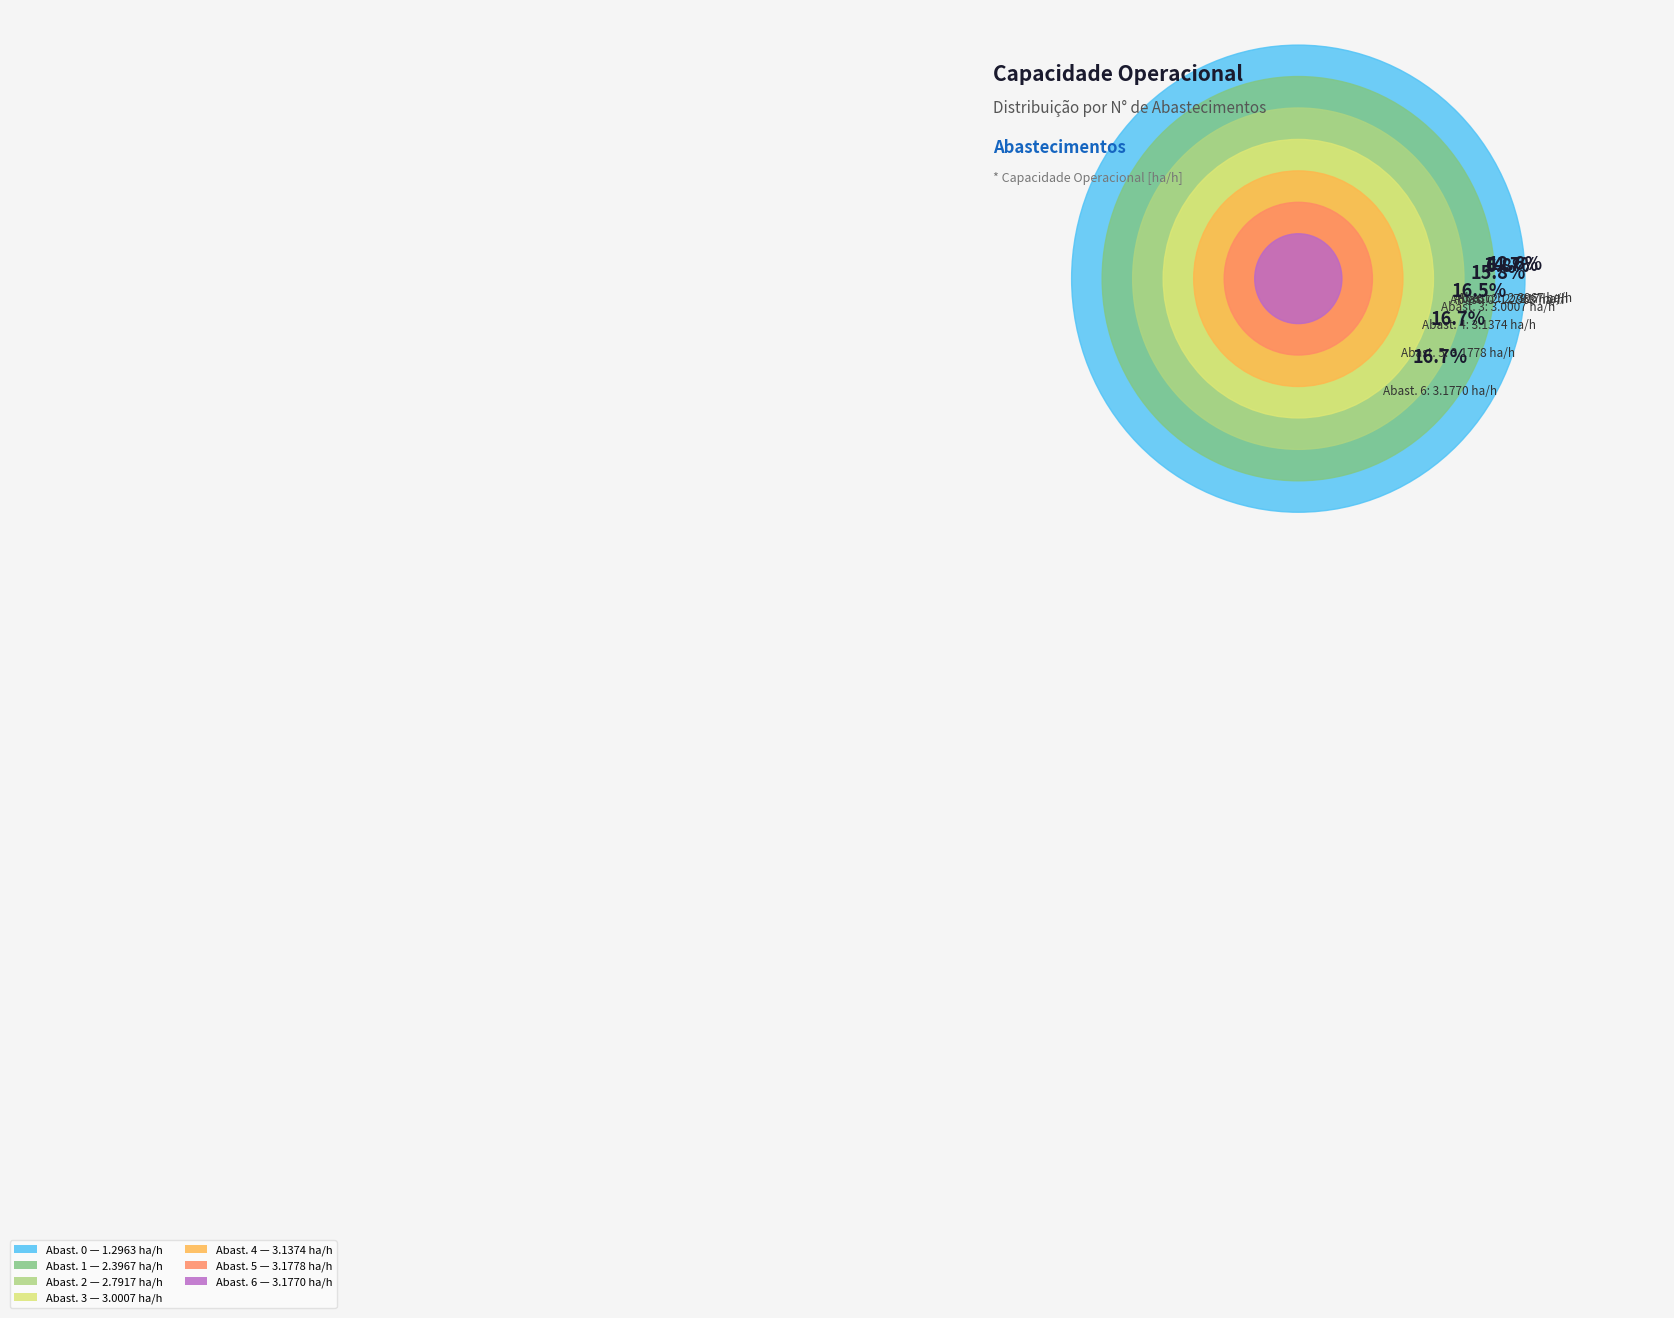

How many segments does this pie chart have?

7